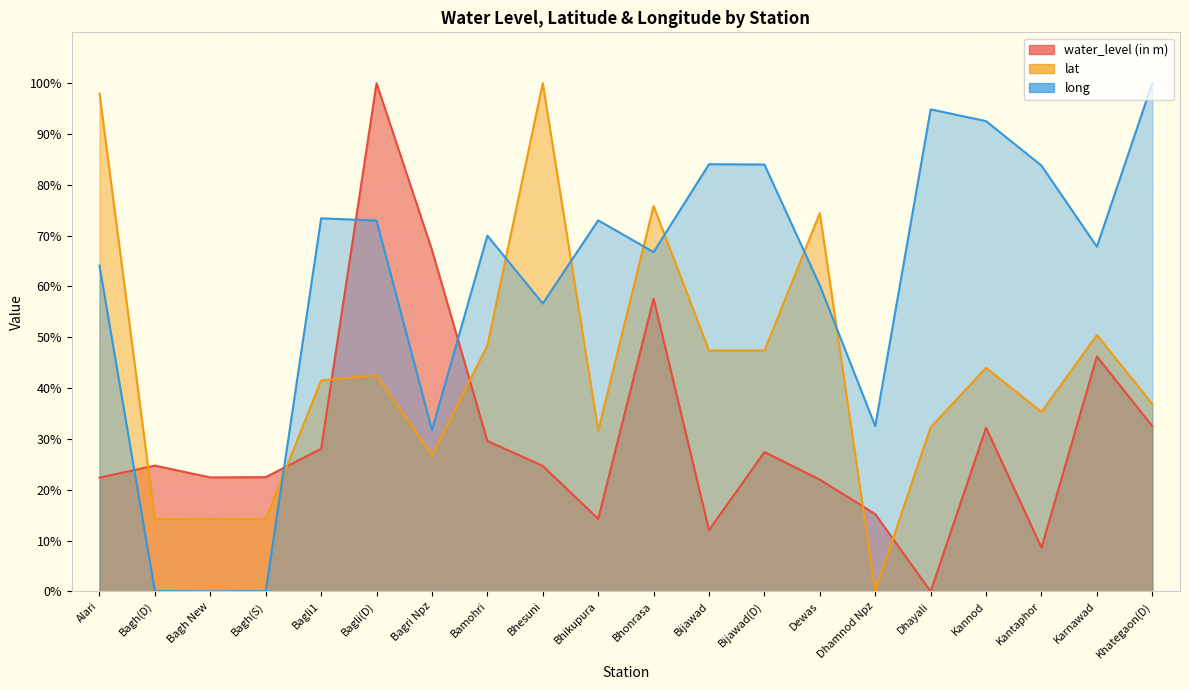

What is the sum of all long values?

1208.5